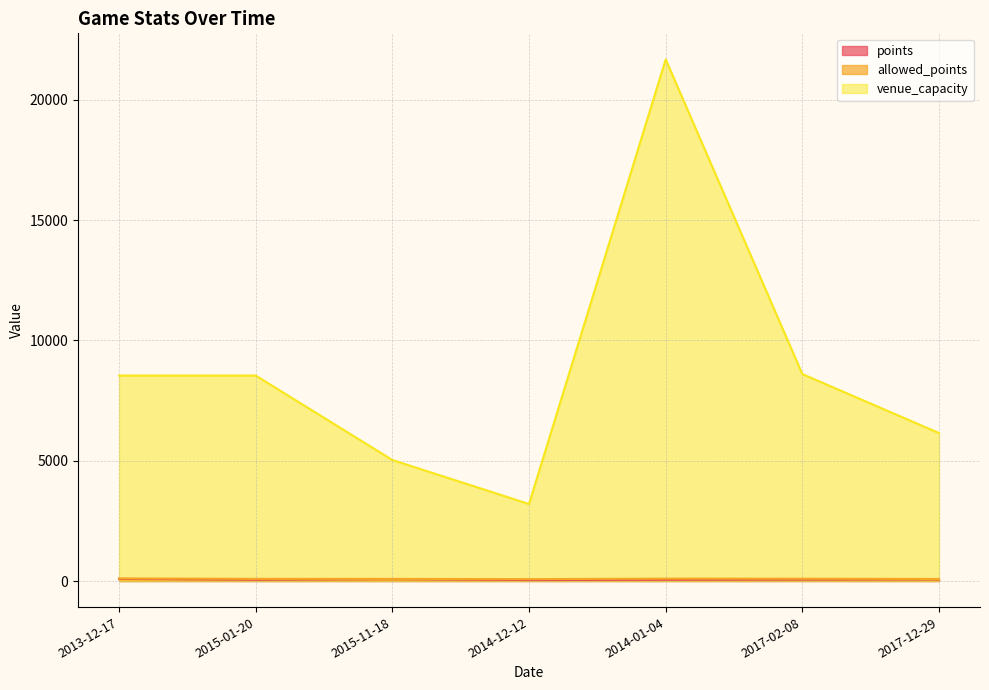

True or false: allowed_points has a value of 90 at 2015-01-20.

True